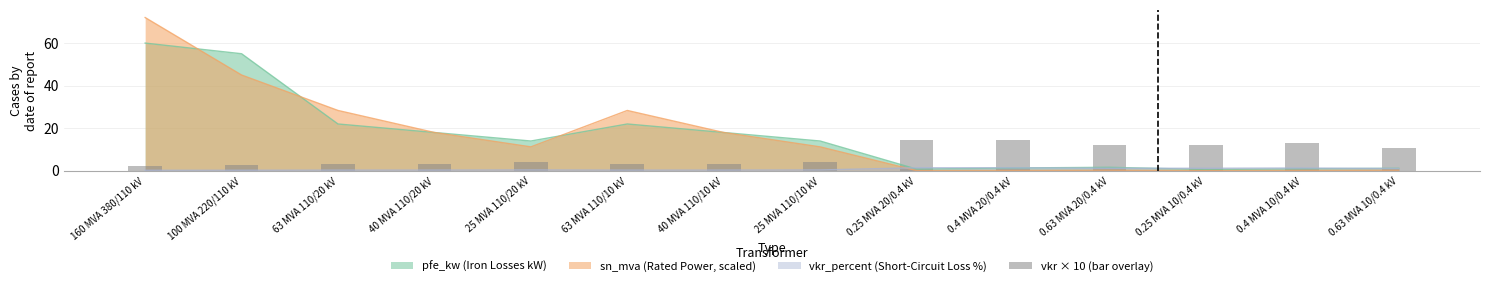

The value of pfe_kw (Iron Losses kW) at 160 MVA 380/110 kV is 60.0. True or false?

True